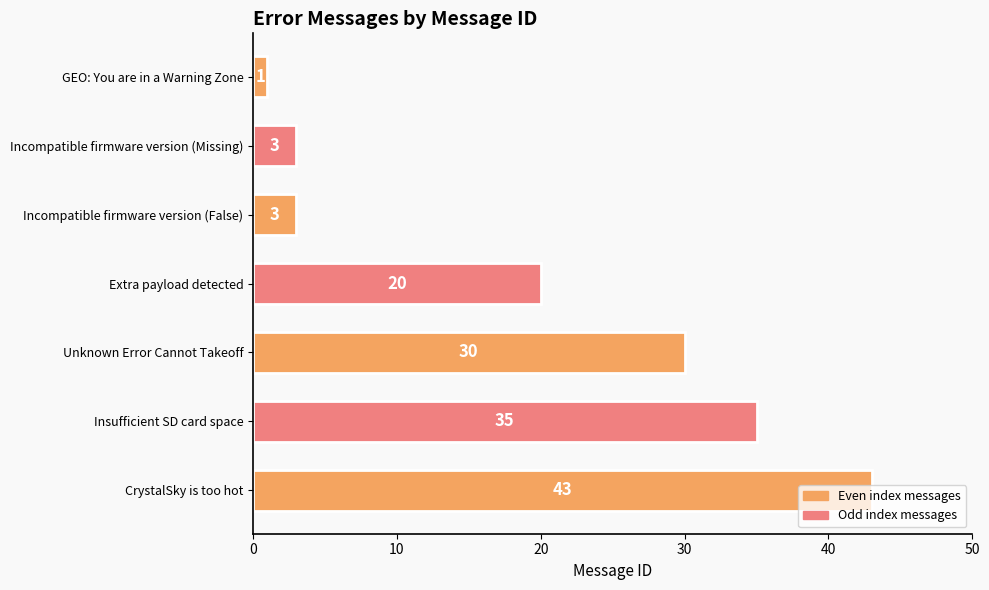

What is the difference between the maximum and second lowest values?

40